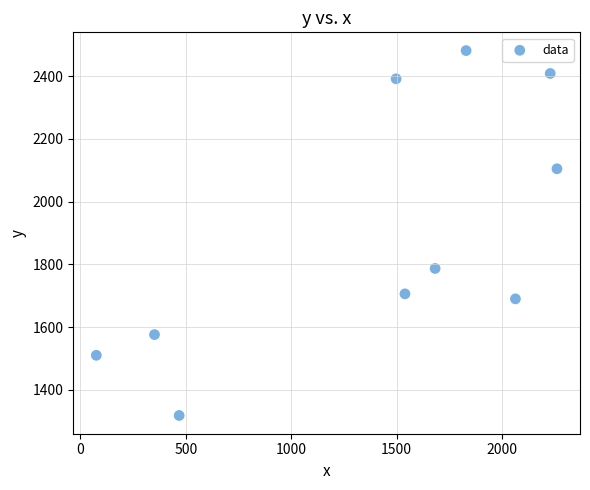

What Y value in the scatter plot is closest to 1900?

1787